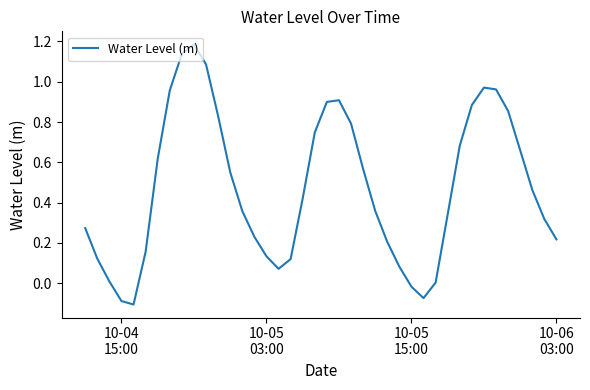

What is the difference between the maximum and minimum values?

1.3